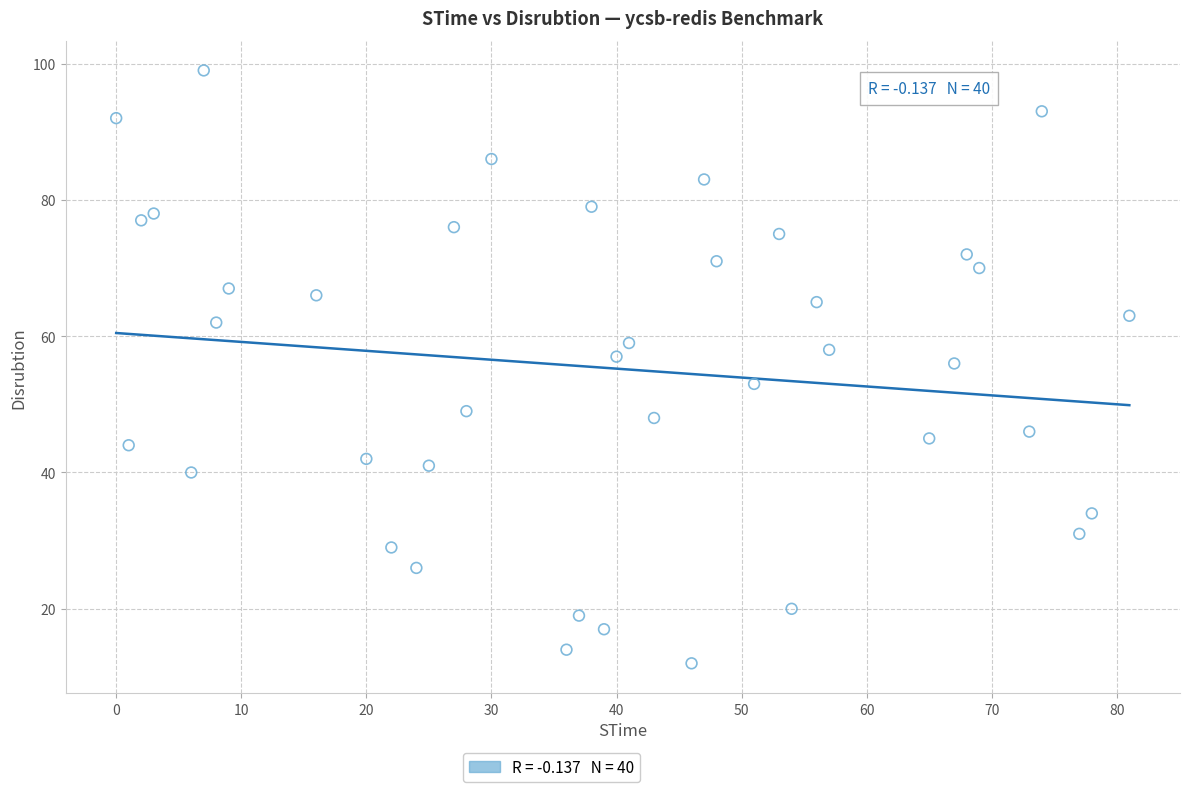

What Y value in the scatter plot is closest to 55?

56